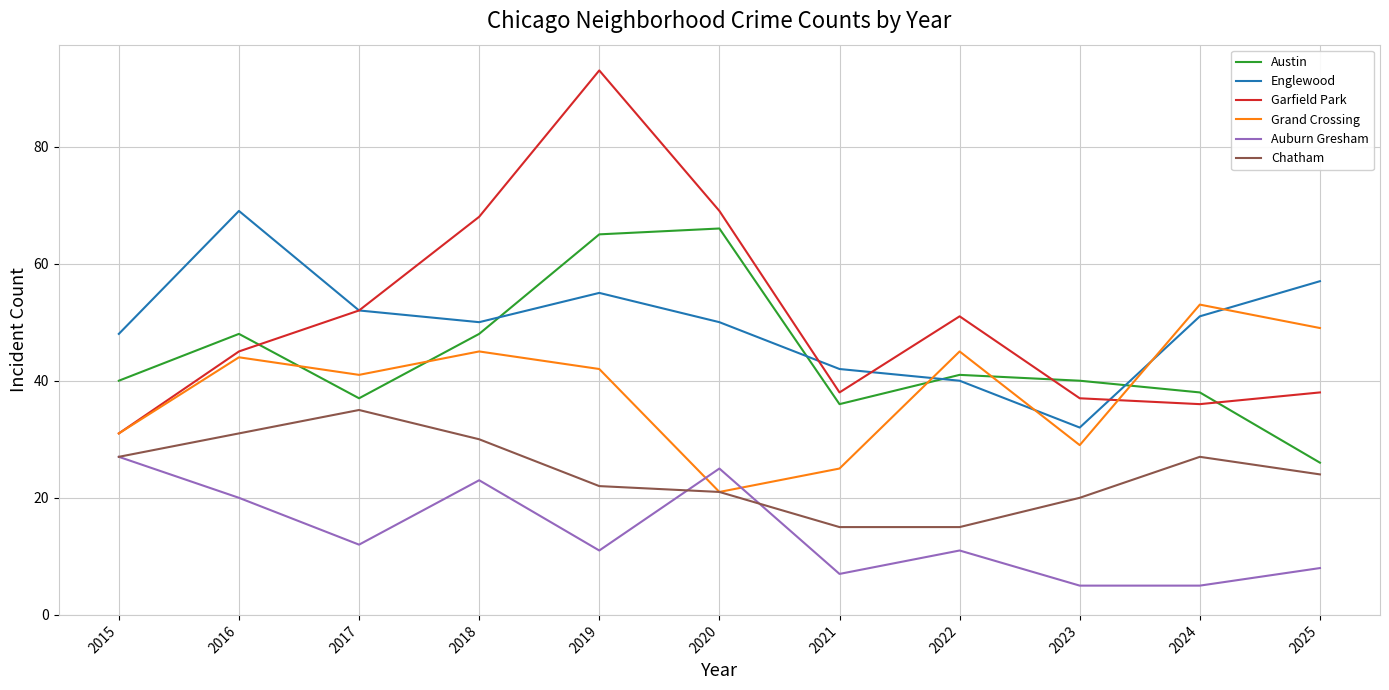

True or false: Chatham has a value of 15 at 2021.

True